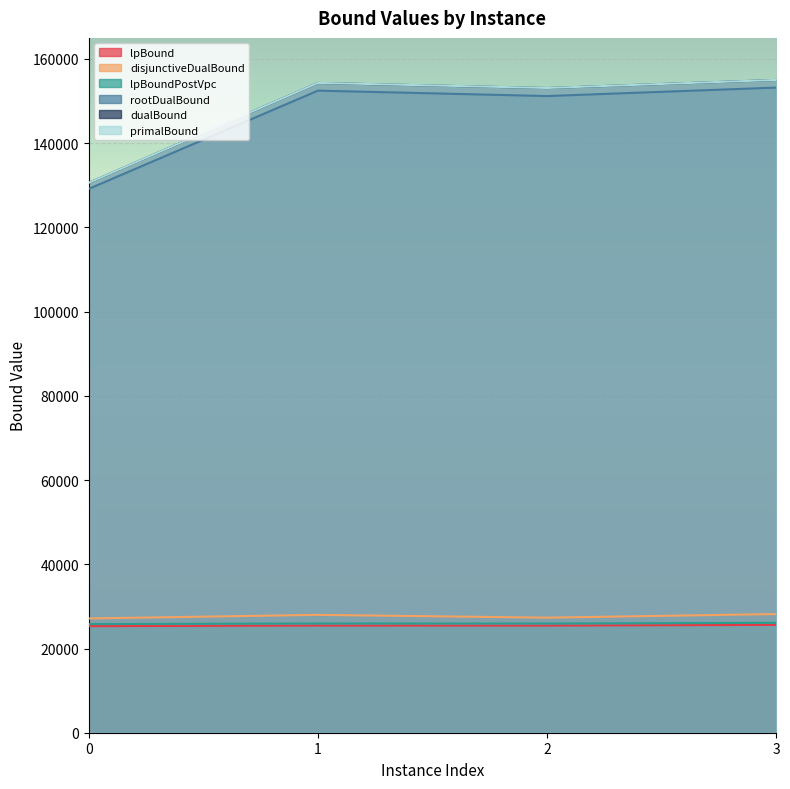

What is the approximate value of primalBound at 3?

155019.0